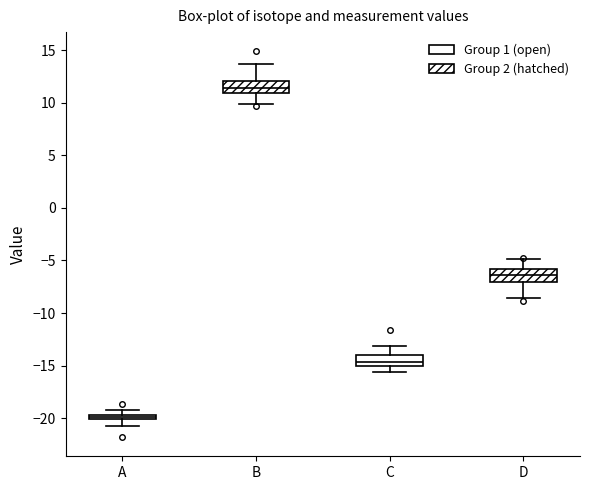

Which box's median line is the lowest?

A